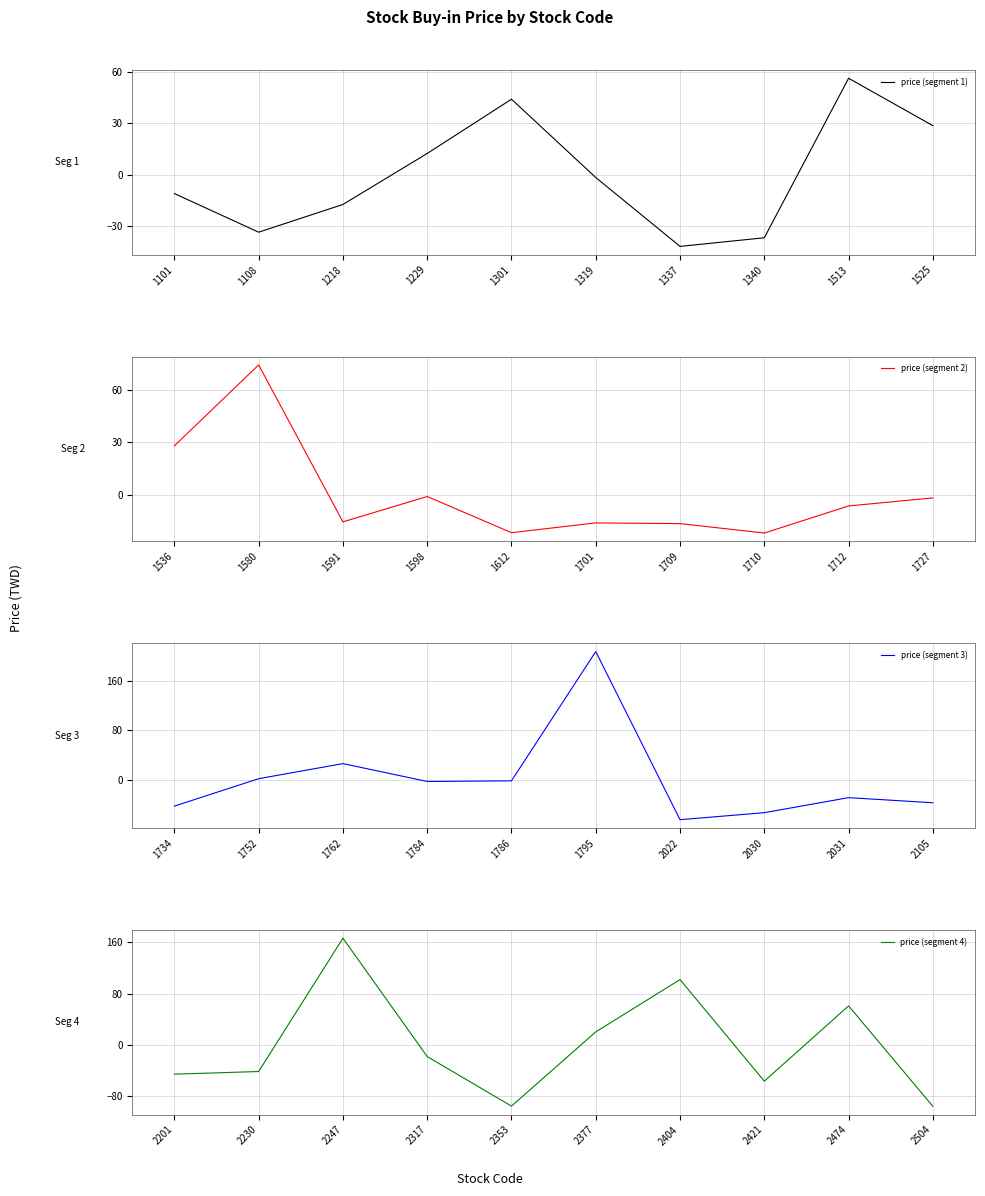

Which series has the largest range (max minus min)?

price (segment 3)